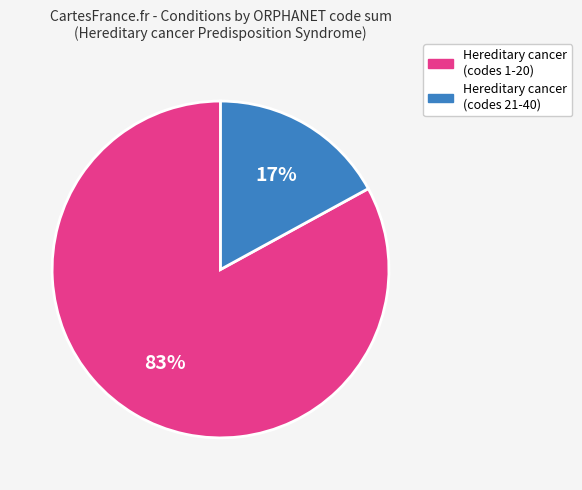

To the nearest percent, what percentage of the pie is Hereditary cancer (codes 21-40)?

17%